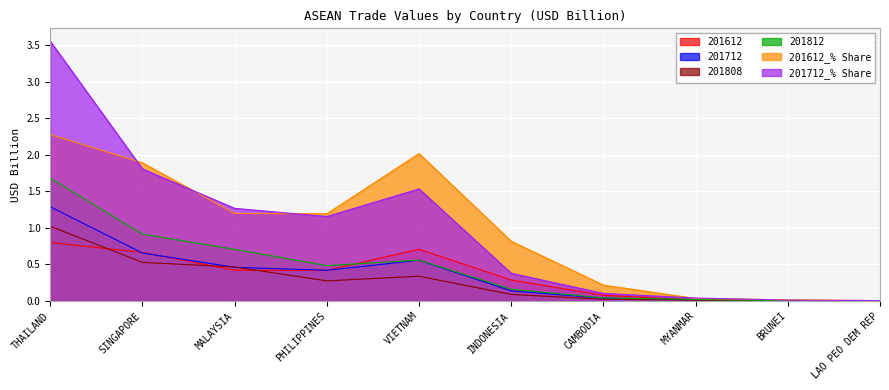

What is the average value of the 201612_% Share series?

1.0